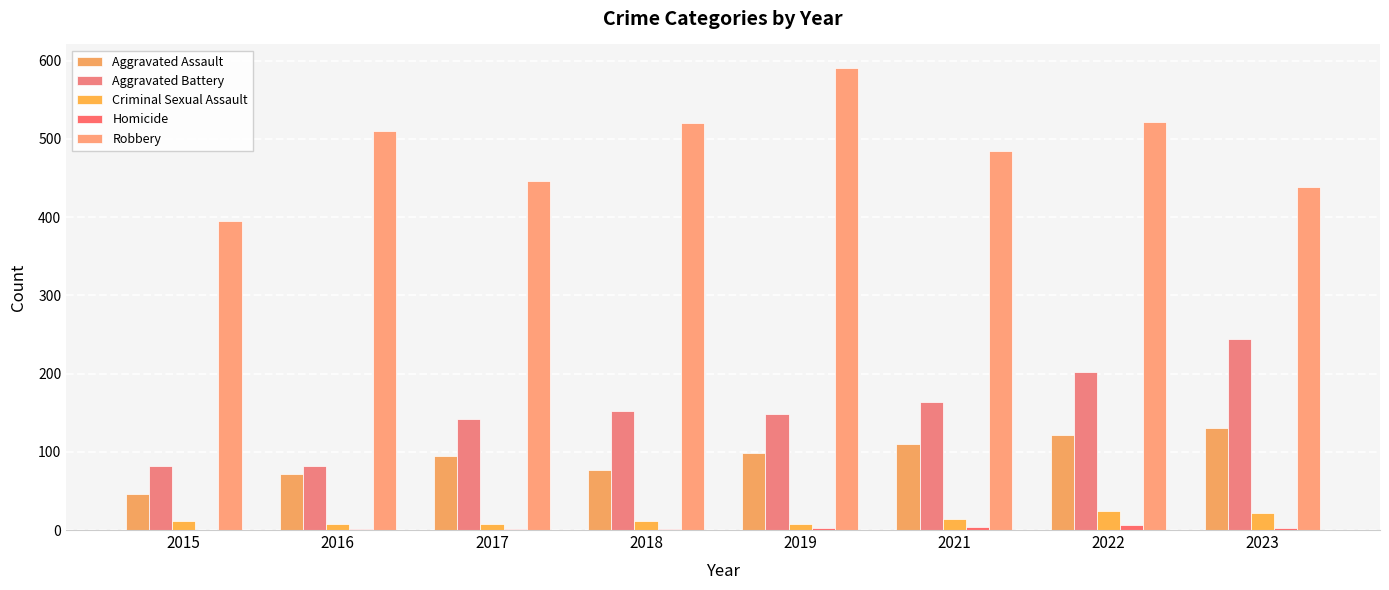

Rank the categories by Criminal Sexual Assault value from lowest to highest.

2016, 2017, 2019, 2018, 2015, 2021, 2023, 2022